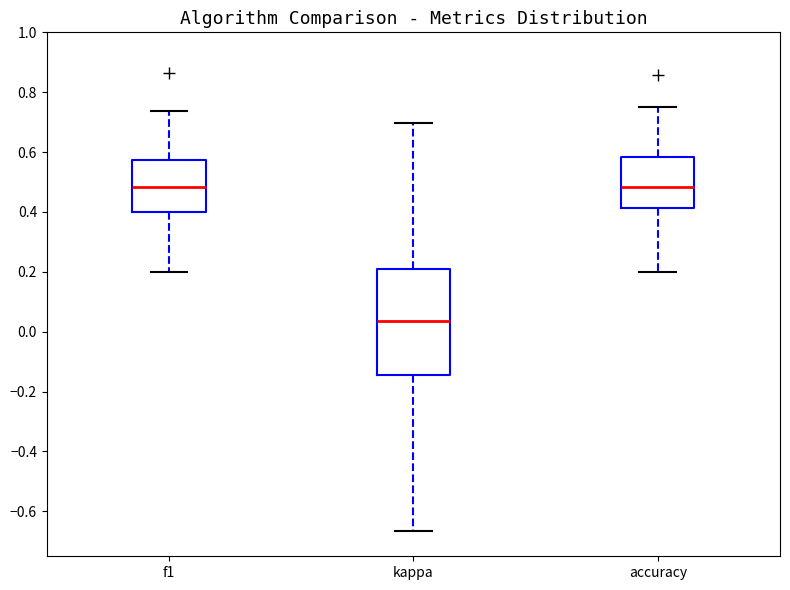

Where is the lower edge of the box for accuracy on the y-axis? The values are not printed on the chart, so give them approximately, as read against the axis.

0.42